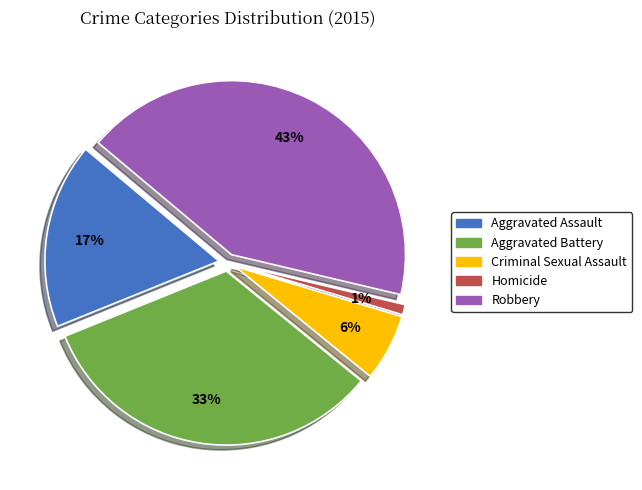

Which category has the smallest portion of the pie?

Homicide